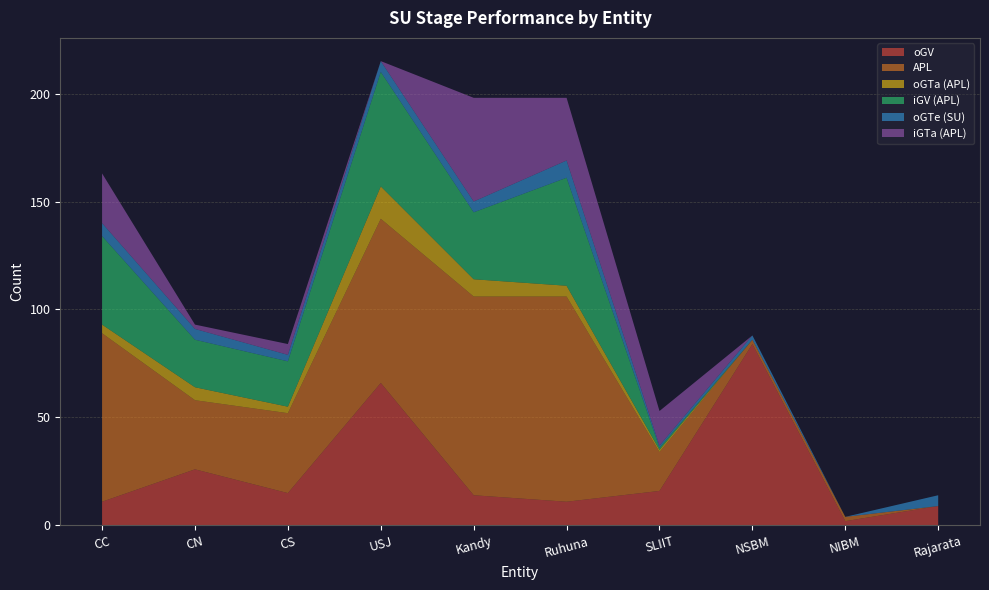

Reading right to left, list all the values displayed in this chart.

oGV: 9	2	84	16	11	14	66	15	26	11
APL: 0	2	2	18	95	92	76	37	32	78
oGTa (APL): 0	0	0	1	5	8	15	3	6	4
iGV (APL): 0	0	0	1	50	31	53	21	22	41
oGTe (SU): 5	0	2	1	8	5	5	3	5	6
iGTa (APL): 0	0	0	16	29	48	0	5	2	23